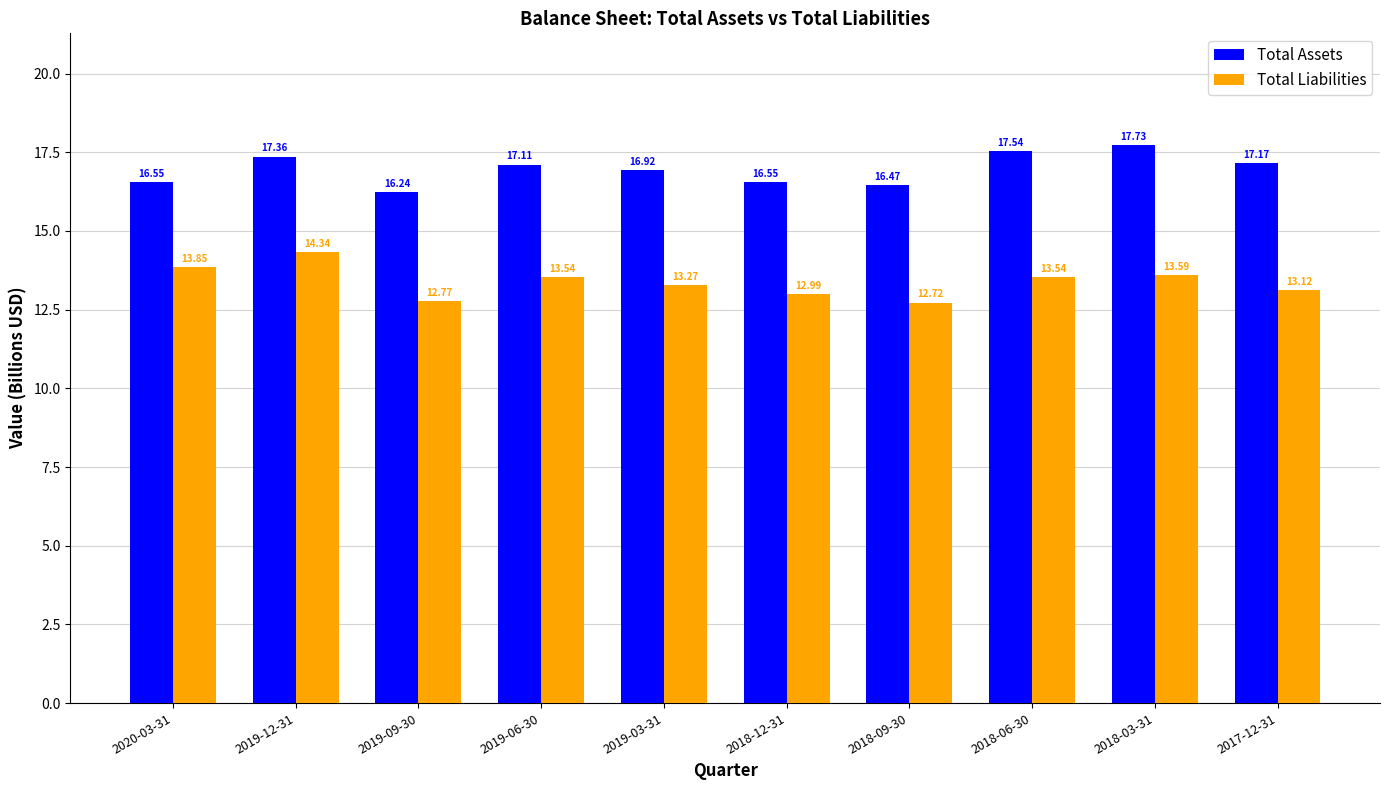

What is the difference between the maximum and minimum values in the Total Assets series?

1.5